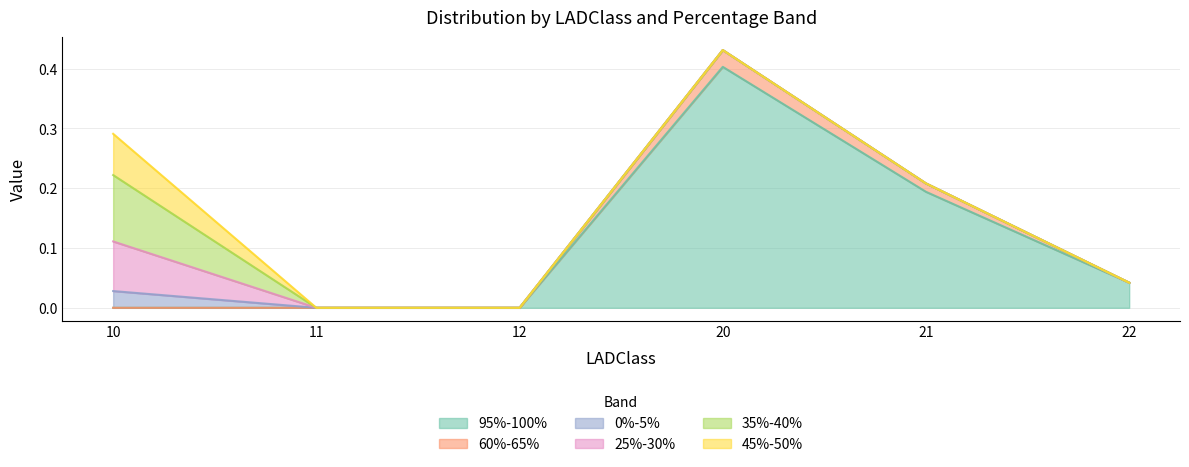

Reading left to right, list all the values displayed in this chart.

95%-100%: 10=0.0	11=0.0	12=0.0	20=0.4	21=0.2	22=0.0
60%-65%: 10=0.0	11=0.0	12=0.0	20=0.0	21=0.0	22=0.0
0%-5%: 10=0.0	11=0.0	12=0.0	20=0.0	21=0.0	22=0.0
25%-30%: 10=0.1	11=0.0	12=0.0	20=0.0	21=0.0	22=0.0
35%-40%: 10=0.1	11=0.0	12=0.0	20=0.0	21=0.0	22=0.0
45%-50%: 10=0.1	11=0.0	12=0.0	20=0.0	21=0.0	22=0.0